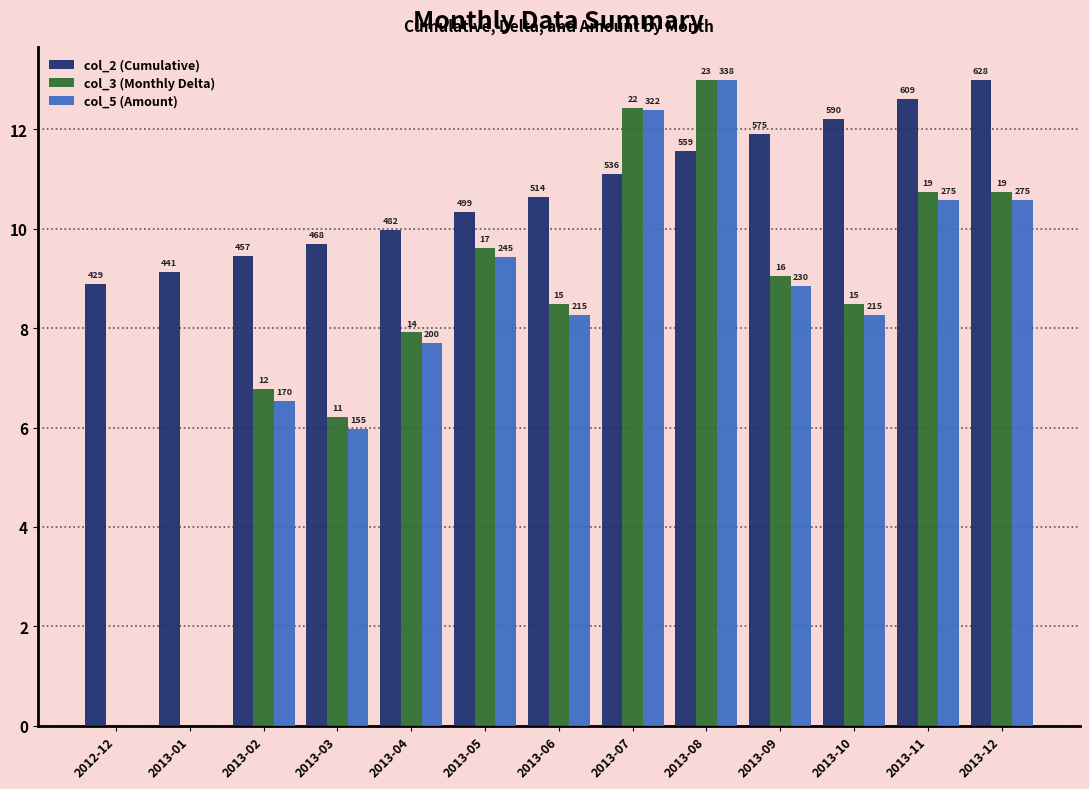

What position from the left is 2012-12?

1